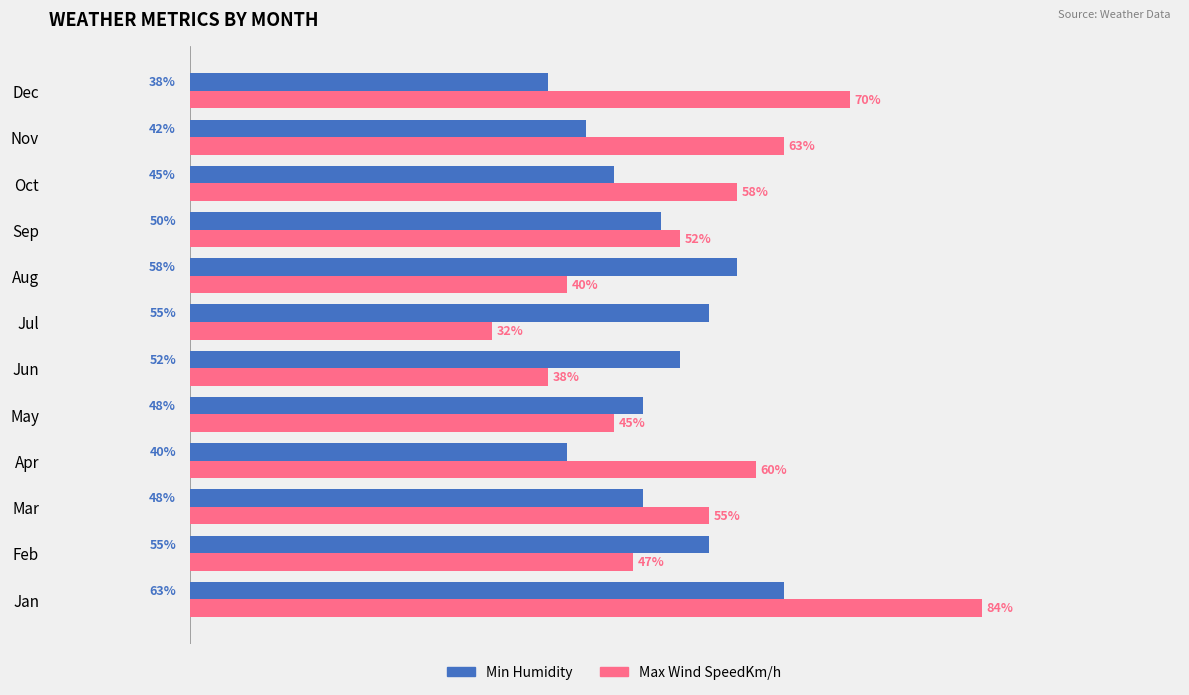

Rank the series at Apr from lowest to highest value.

Min Humidity, Max Wind SpeedKm/h